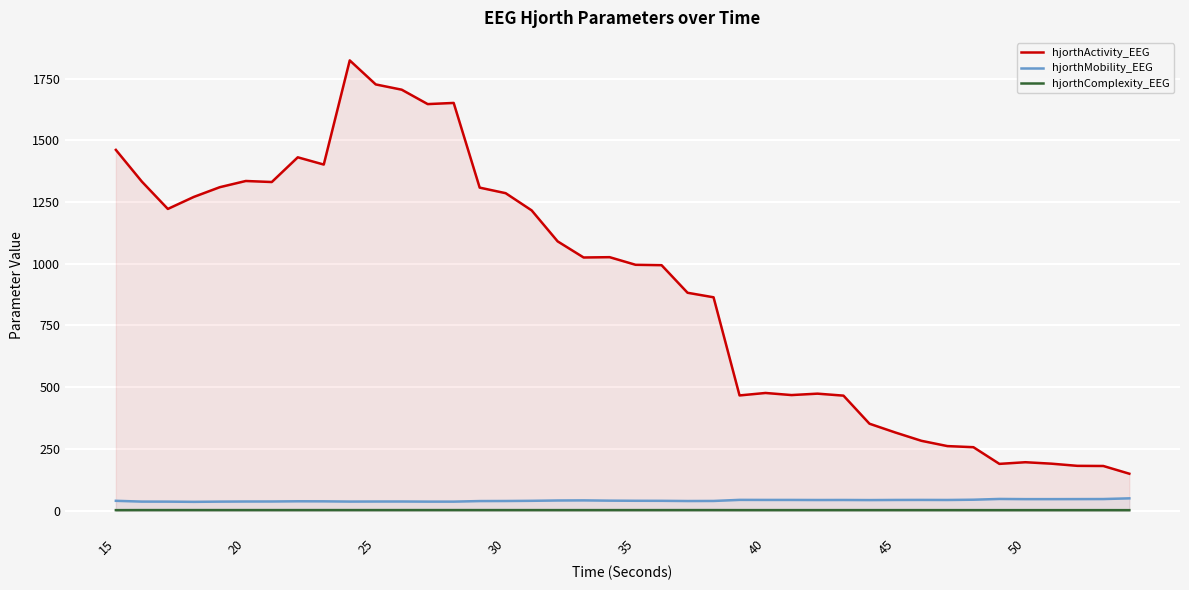

True or false: hjorthComplexity_EEG and hjorthMobility_EEG cross at least once.

False